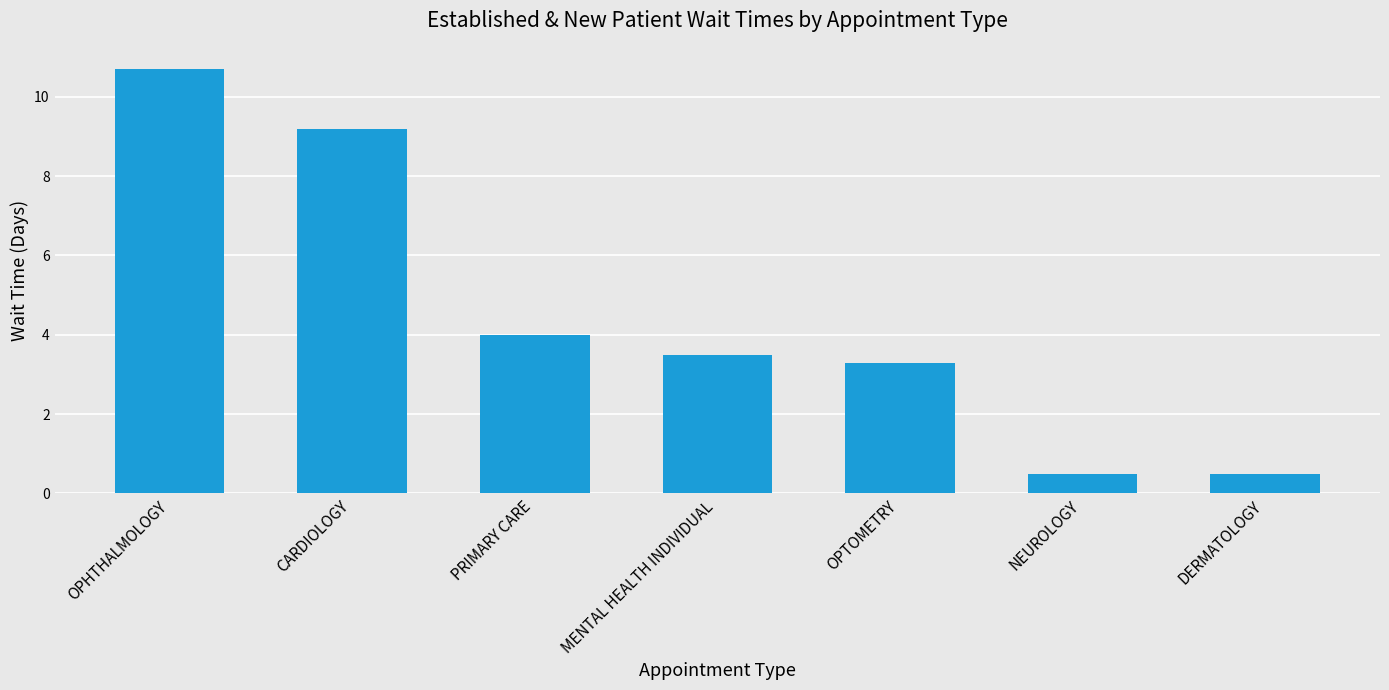

At which label does the data first exceed 3?

OPHTHALMOLOGY